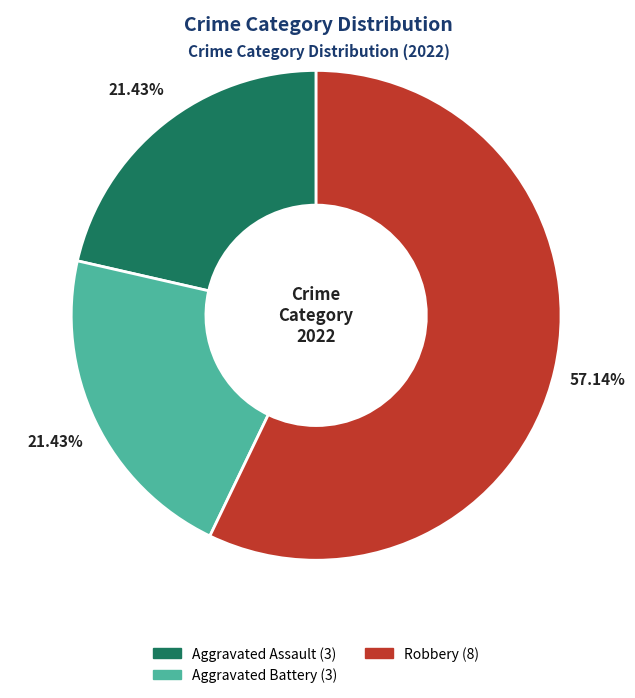

How many segments does this pie chart have?

3